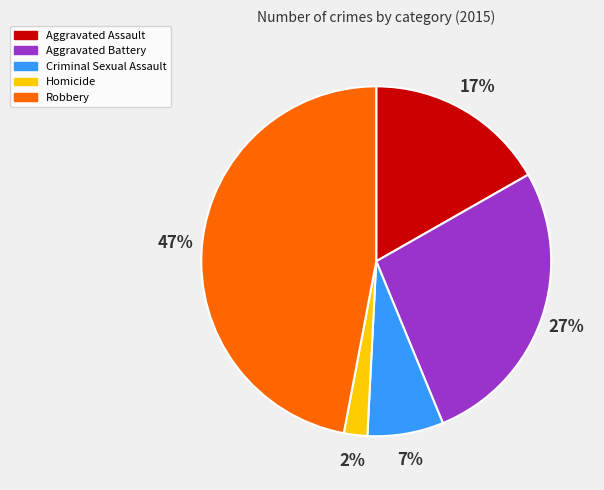

Which category has the smallest portion of the pie?

Homicide